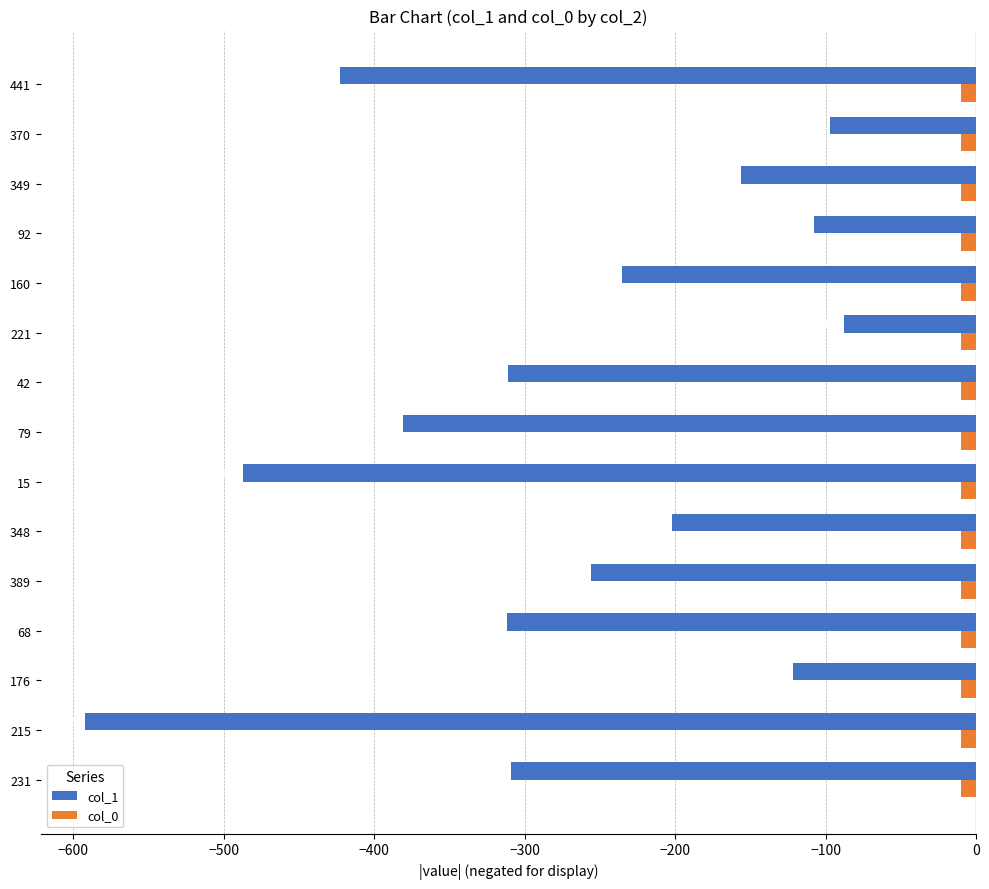

Which series changed the most between 42 and 92?

col_1